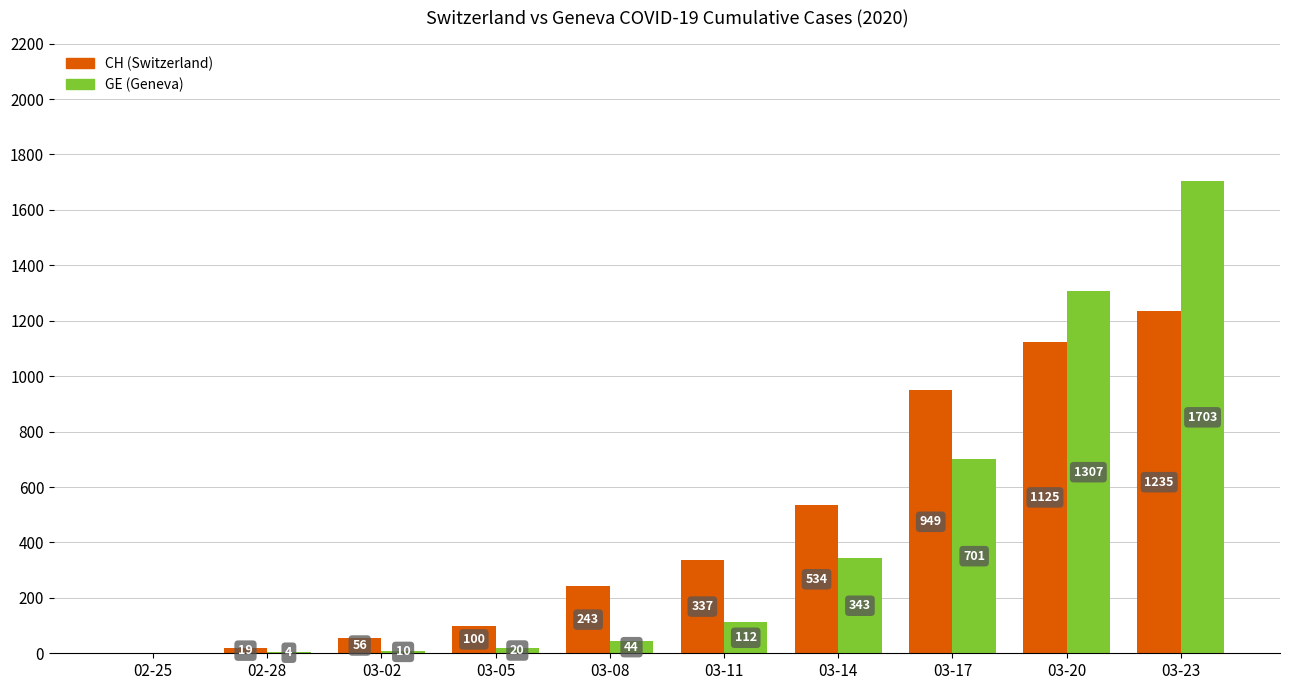

How many categories are shown in the chart?

10